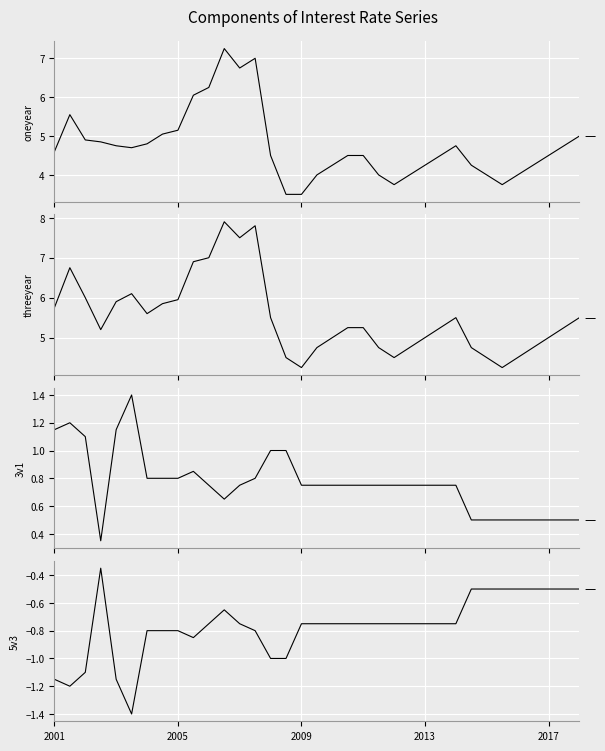

Rank the series by their maximum value, from highest to lowest.

threeyear, oneyear, 3v1, 5v3